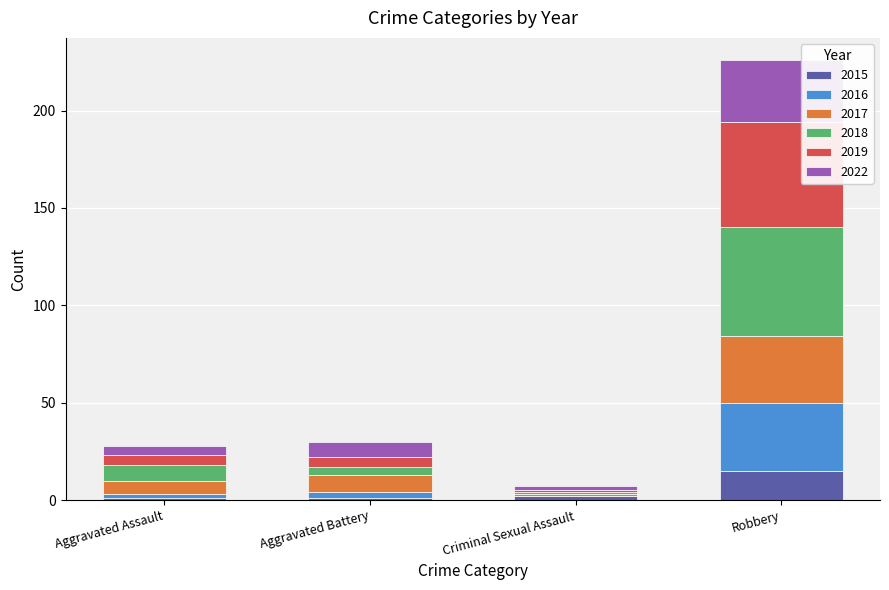

True or false: 2015 has a value of 15 at Robbery.

True